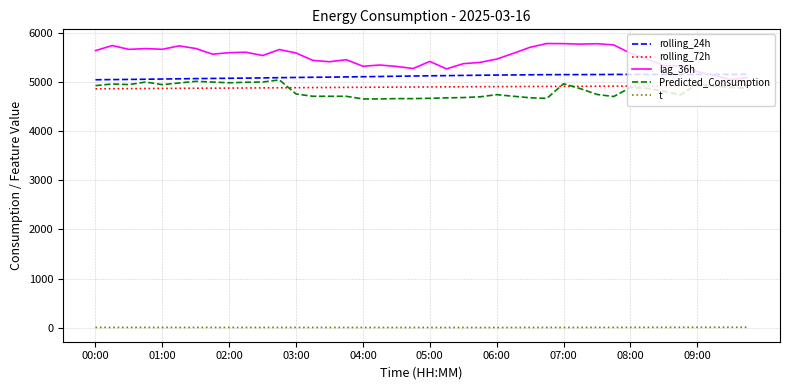

How many values in the t series are below 3?

16